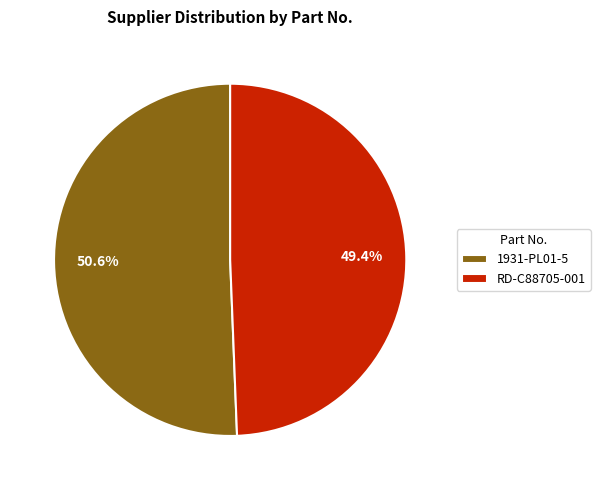

Combined, what portion of the pie is RD-C88705-001 and 1931-PL01-5?

100.0%